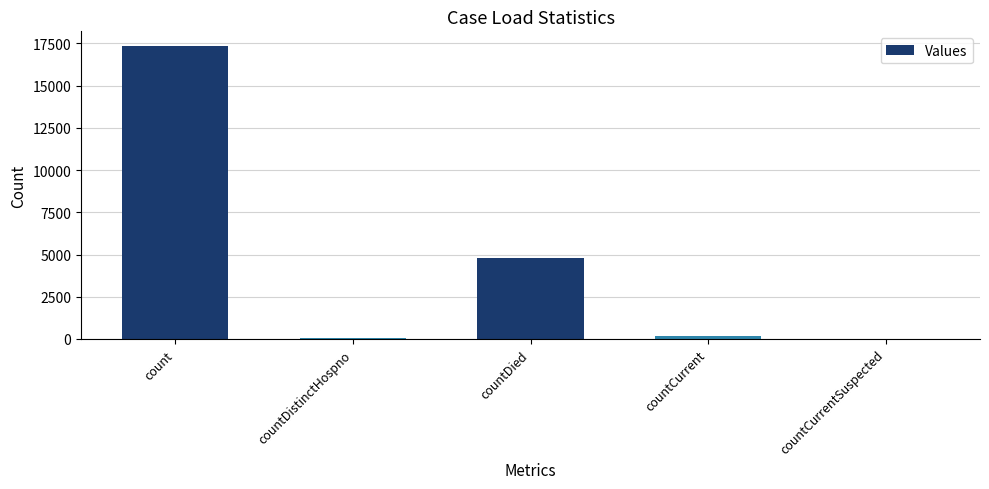

What value does the data have at count?

17347